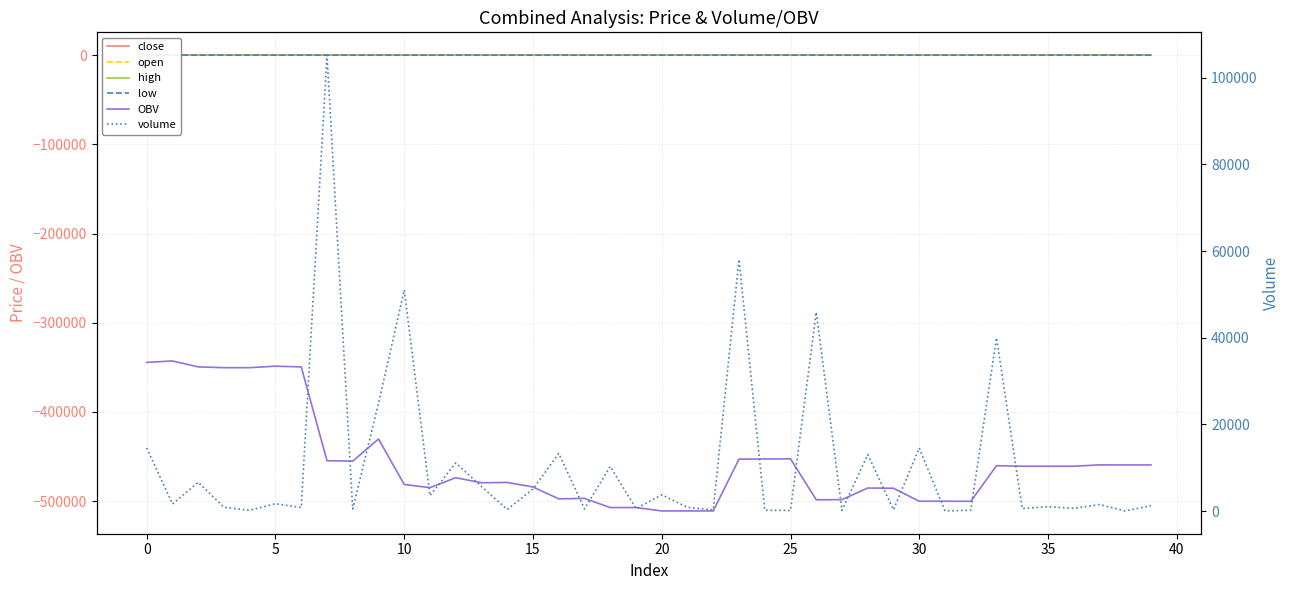

How many categories are shown in the chart?

40